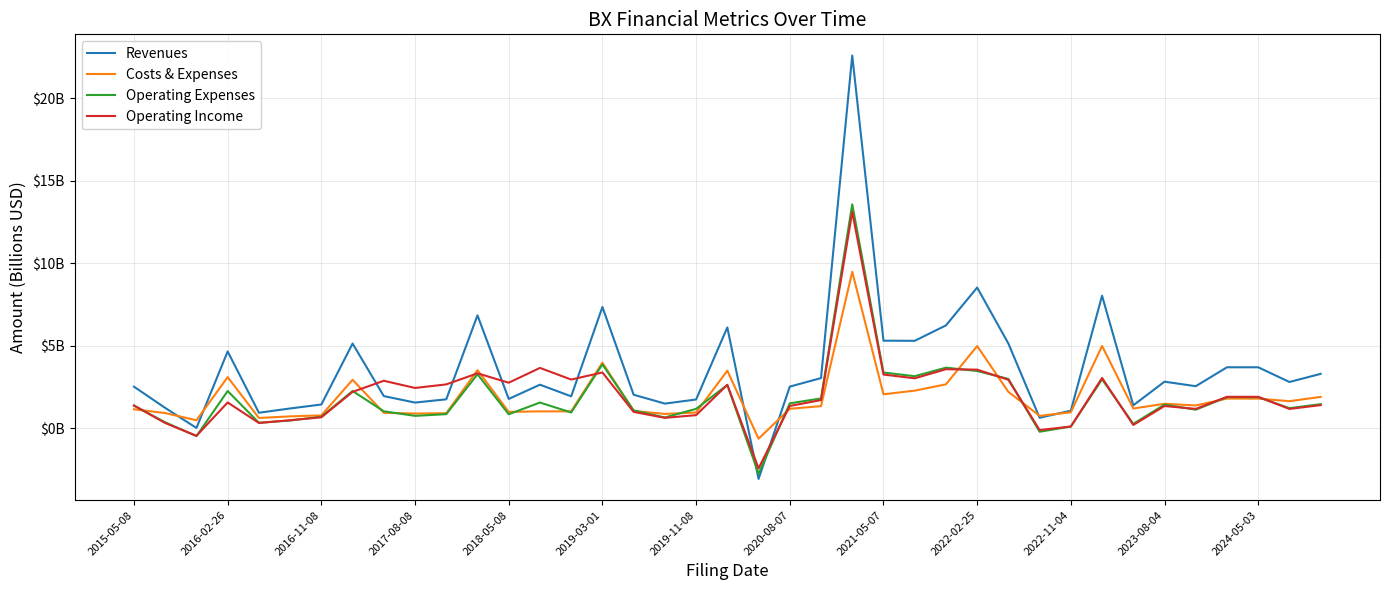

What are all the series names shown in the legend?

Revenues, Costs & Expenses, Operating Expenses, Operating Income